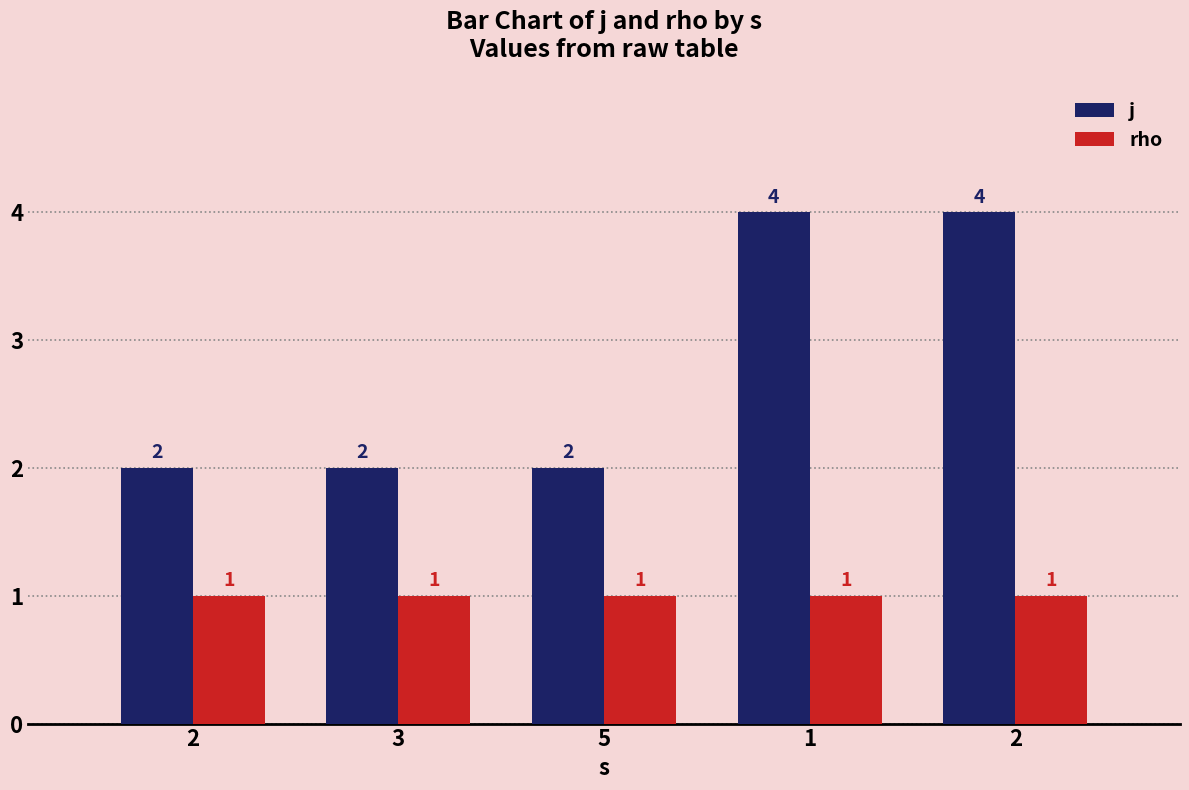

At 5, list the series in order from smallest to largest.

rho, j